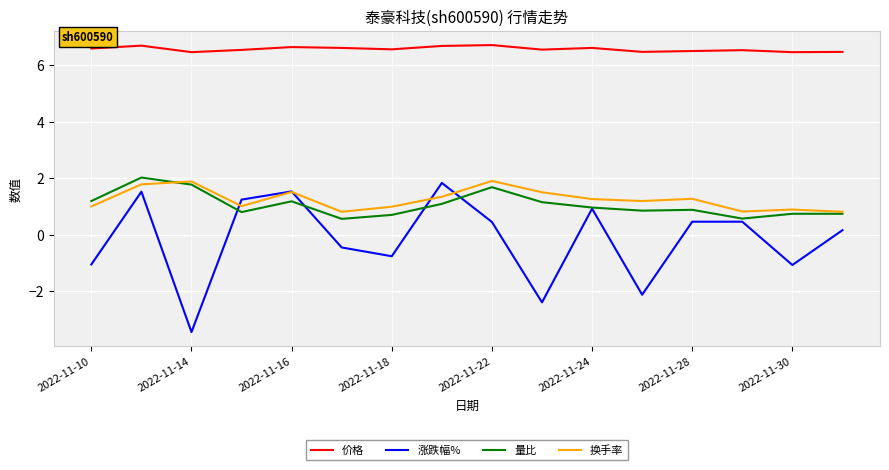

True or false: 量比 and 涨跌幅% cross at least once.

True